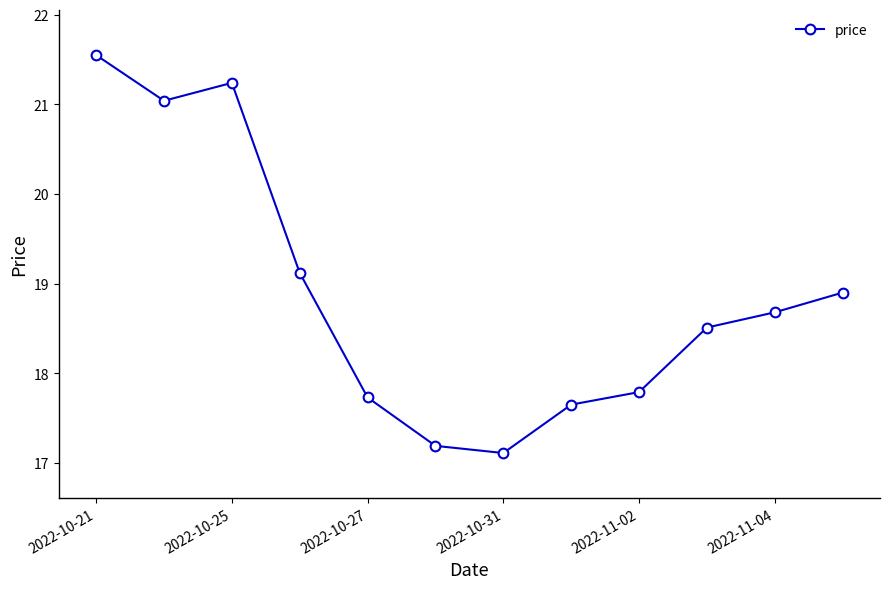

What is the value of the 2nd point from the left?

21.0